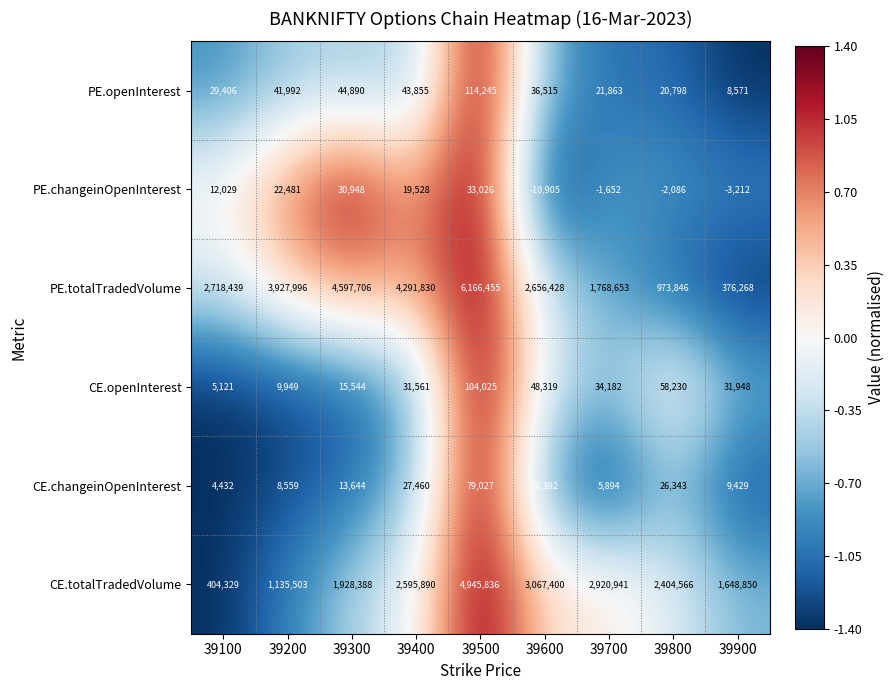

Between 39100 and 39700, which series saw the biggest shift?

CE.totalTradedVolume